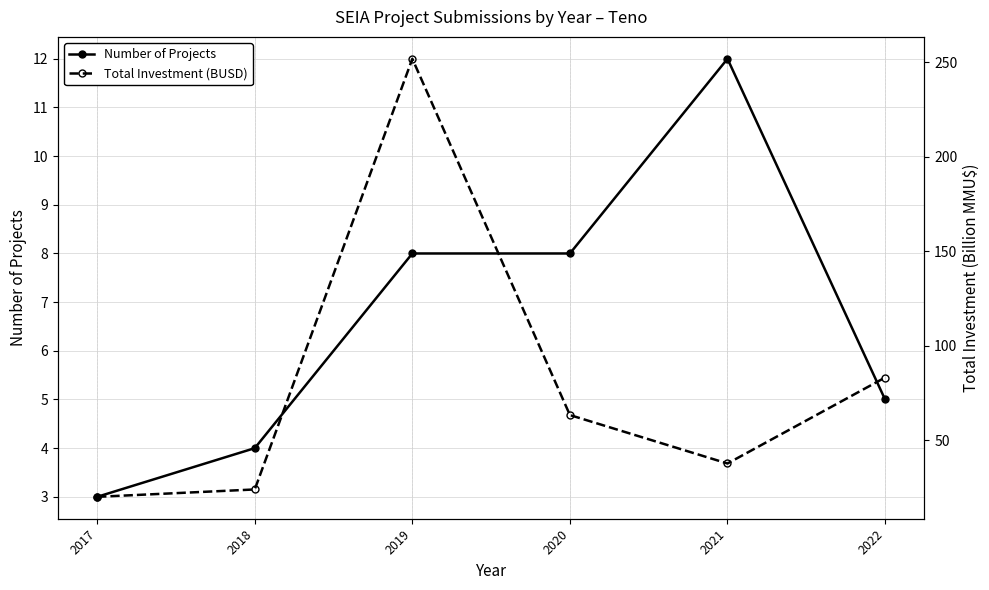

What is the difference between the Total Investment (BUSD) values at 2021 and 2020?

25.6